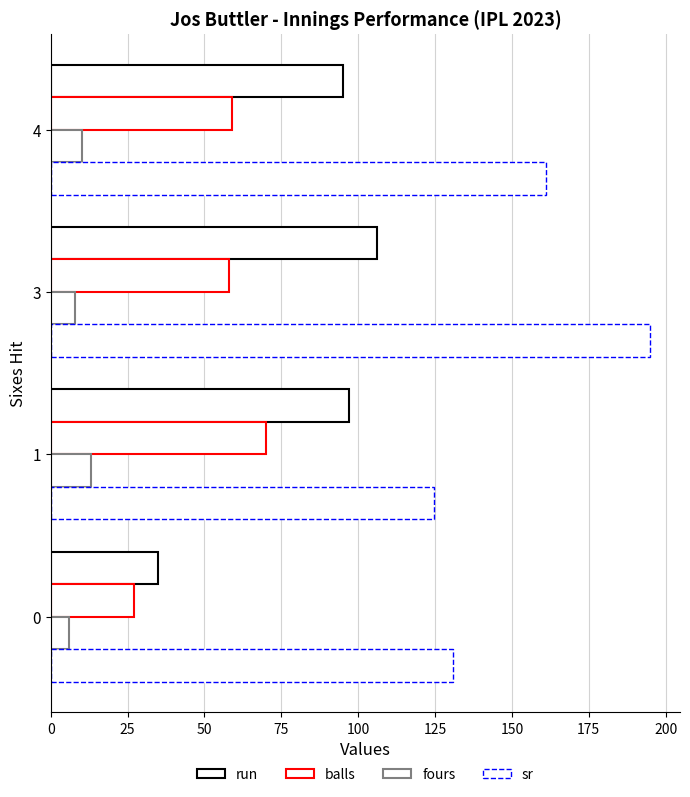

How many data points does each series have?

4